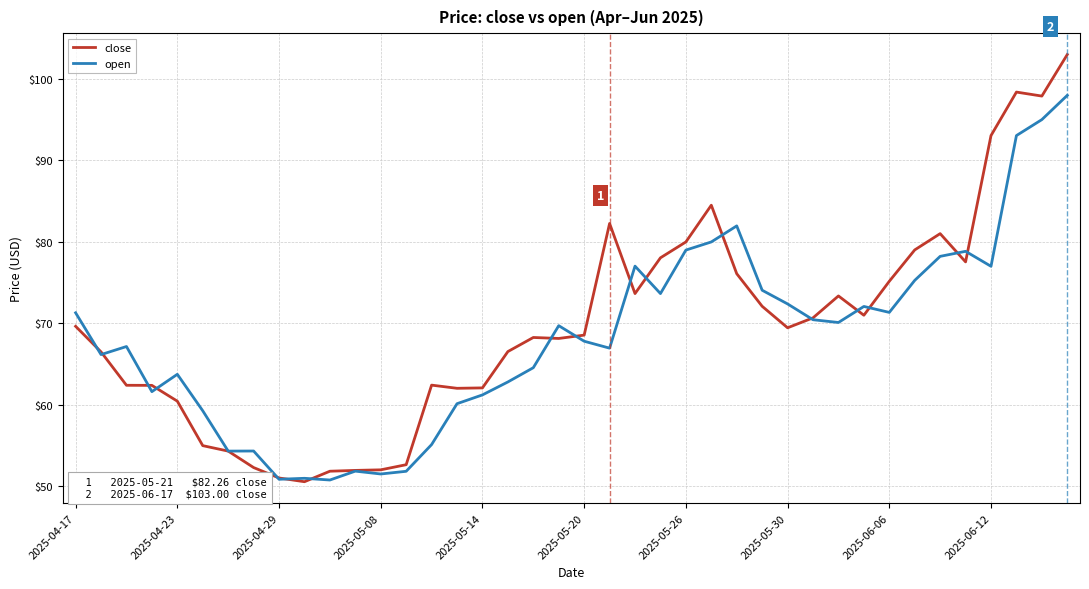

What is the maximum value shown in the chart?

103.0